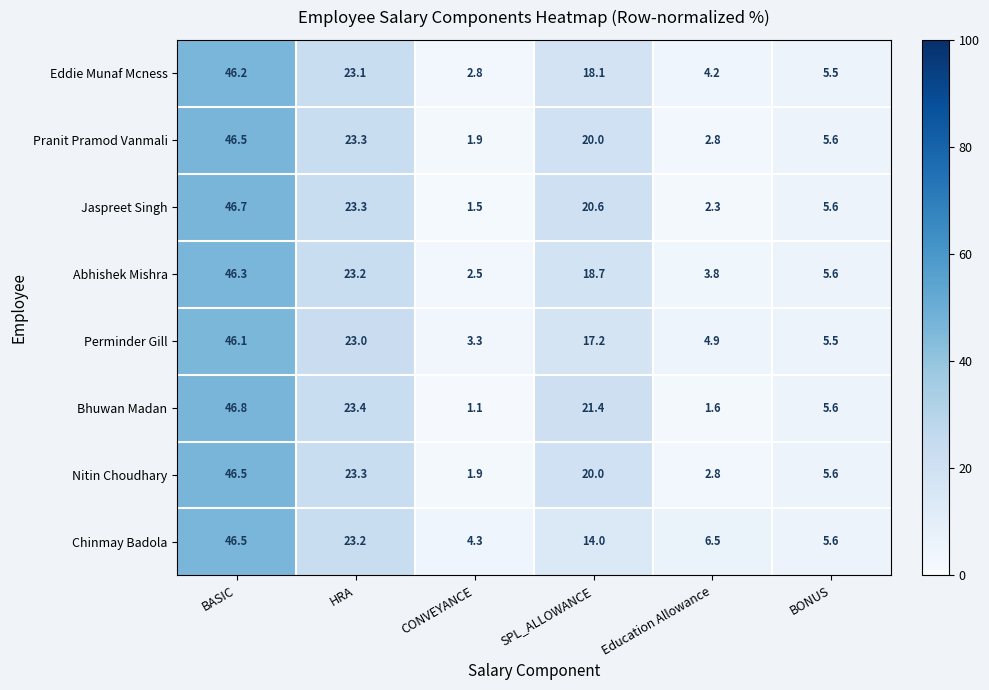

At which category is the sum across all series the highest?

BASIC